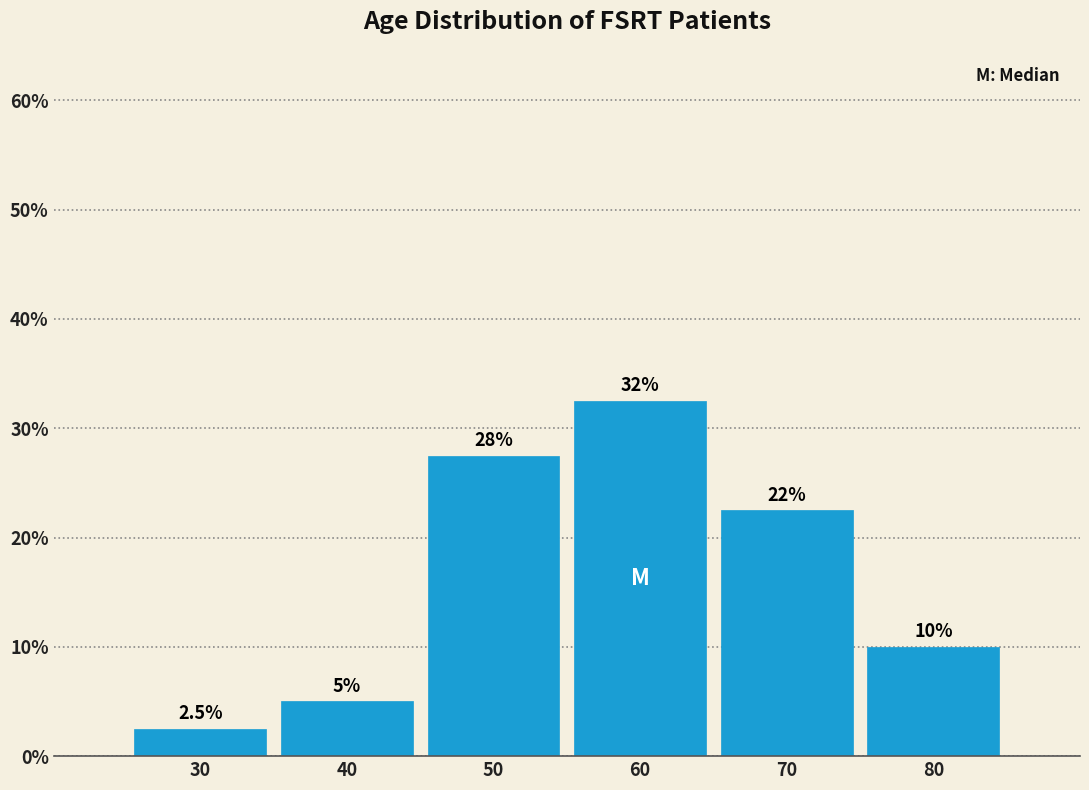

Reading left to right, what are all the values shown in this chart?

30=2.5	40=5.0	50=27.5	60=32.5	70=22.5	80=10.0